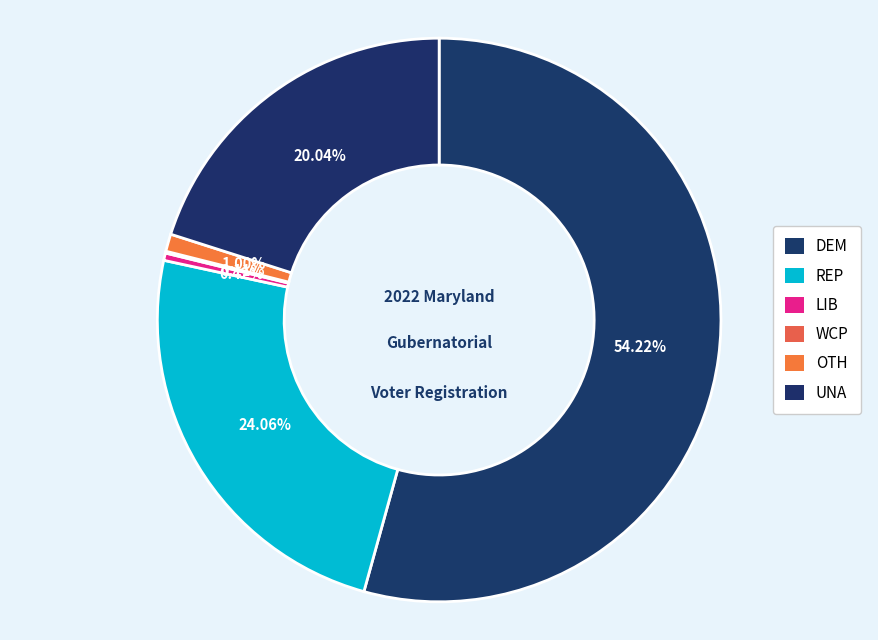

What is the total percentage of OTH and REP?

25.1%